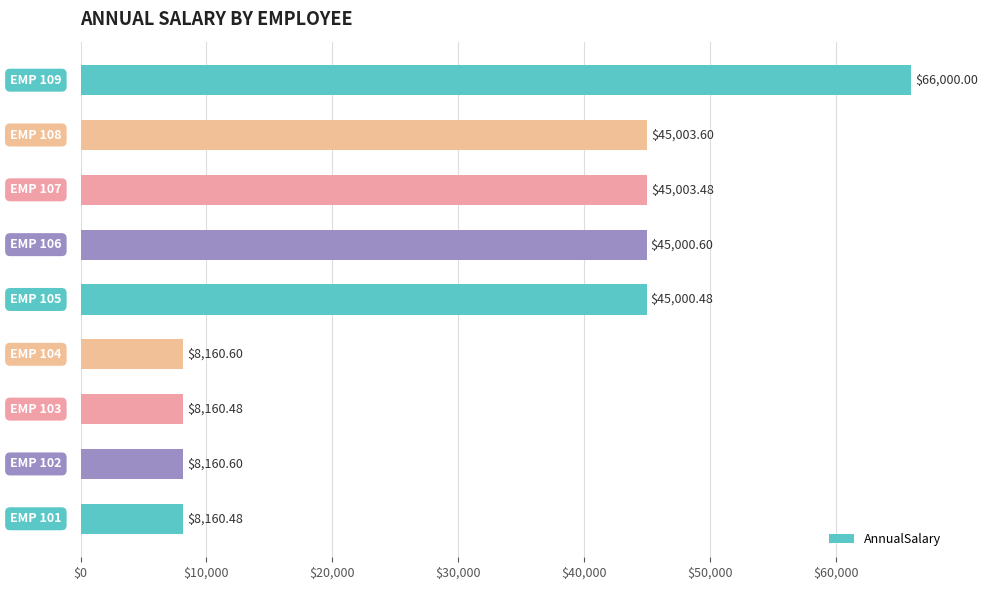

What is the average value?

30961.1